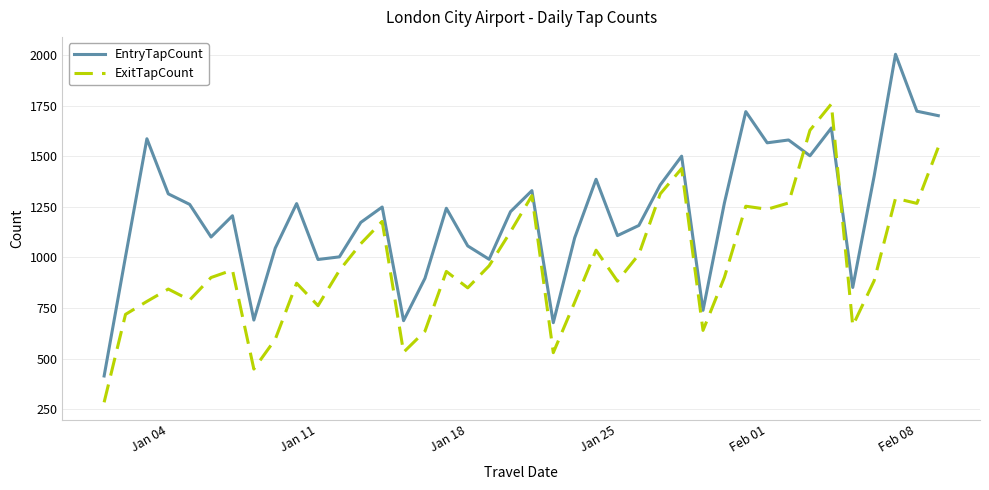

List the series in order of their peak value, lowest first.

ExitTapCount, EntryTapCount